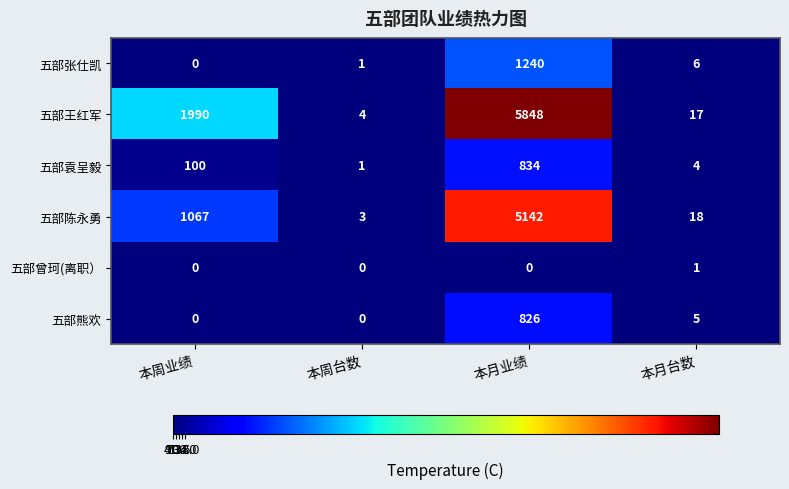

True or false: 五部袁呈毅 has a value of 834 at 本月业绩.

True